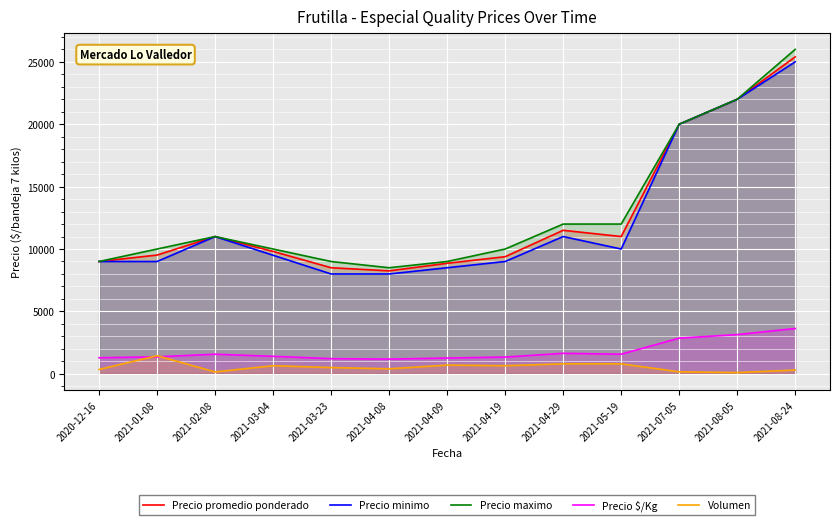

Which category has the highest value in the Precio $/Kg series?

2021-08-24